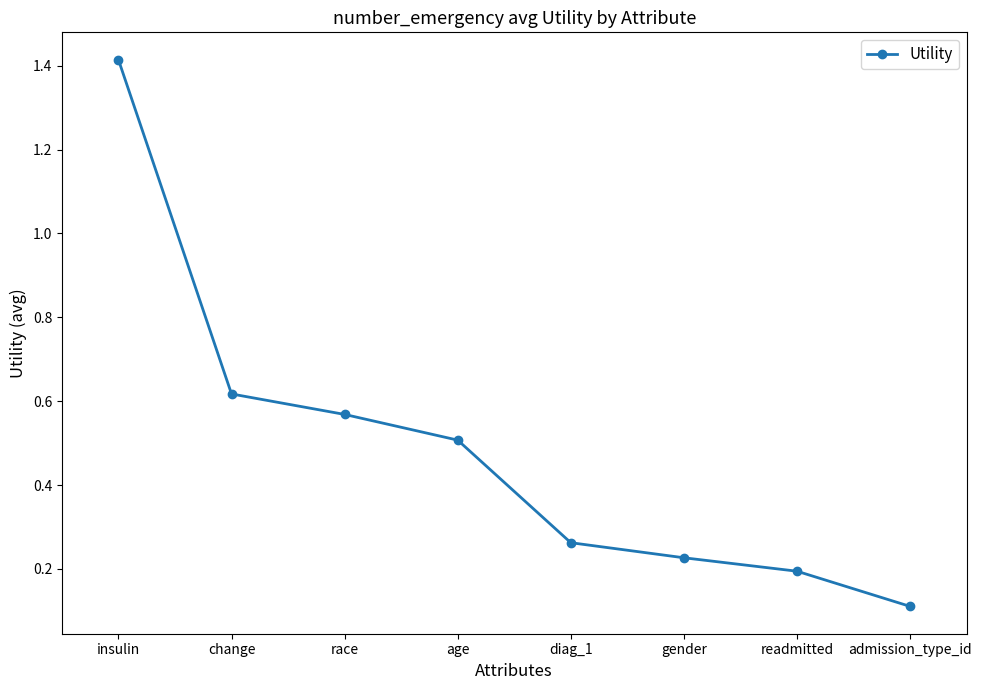

What is the sum of all values?

3.9